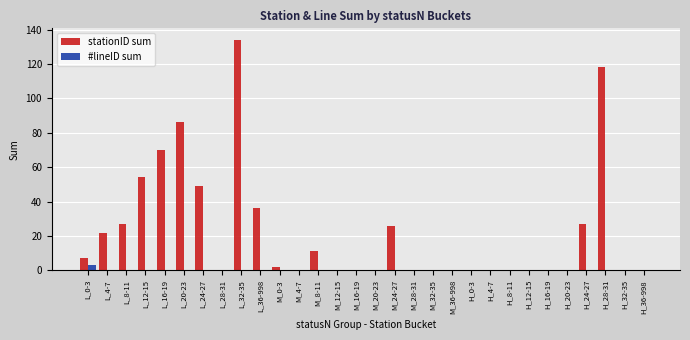

Reading right to left, extract all data points from this chart.

stationID sum: H_36-998=0	H_32-35=0	H_28-31=118	H_24-27=27	H_20-23=0	H_16-19=0	H_12-15=0	H_8-11=0	H_4-7=0	H_0-3=0	M_36-998=0	M_32-35=0	M_28-31=0	M_24-27=26	M_20-23=0	M_16-19=0	M_12-15=0	M_8-11=11	M_4-7=0	M_0-3=2	L_36-998=36	L_32-35=134	L_28-31=0	L_24-27=49	L_20-23=86	L_16-19=70	L_12-15=54	L_8-11=27	L_4-7=22	L_0-3=7
#lineID sum: H_36-998=0	H_32-35=0	H_28-31=0	H_24-27=0	H_20-23=0	H_16-19=0	H_12-15=0	H_8-11=0	H_4-7=0	H_0-3=0	M_36-998=0	M_32-35=0	M_28-31=0	M_24-27=0	M_20-23=0	M_16-19=0	M_12-15=0	M_8-11=0	M_4-7=0	M_0-3=0	L_36-998=0	L_32-35=0	L_28-31=0	L_24-27=0	L_20-23=0	L_16-19=0	L_12-15=0	L_8-11=0	L_4-7=0	L_0-3=3